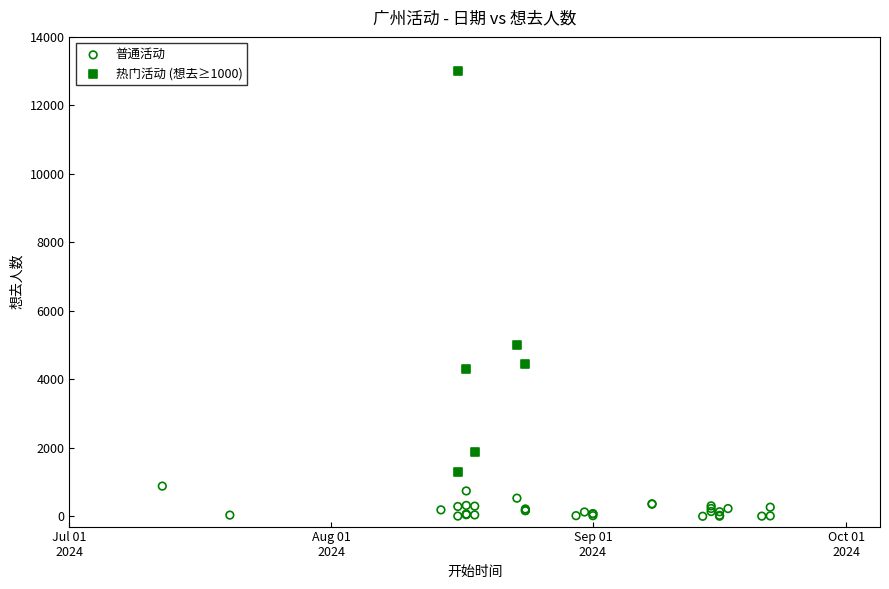

Which series has the largest Y range (max minus min)?

热门活动 (想去≥1000)